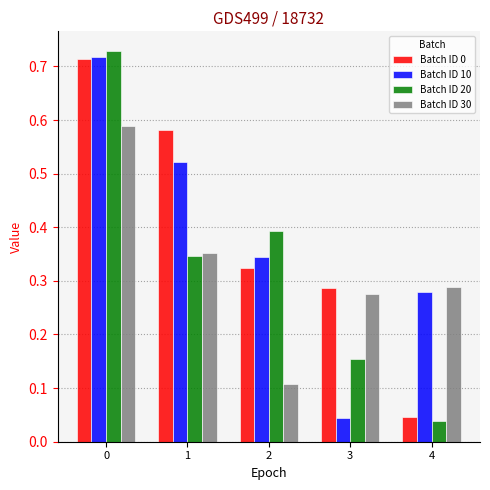

At how many categories does at least one series exceed 0?

5